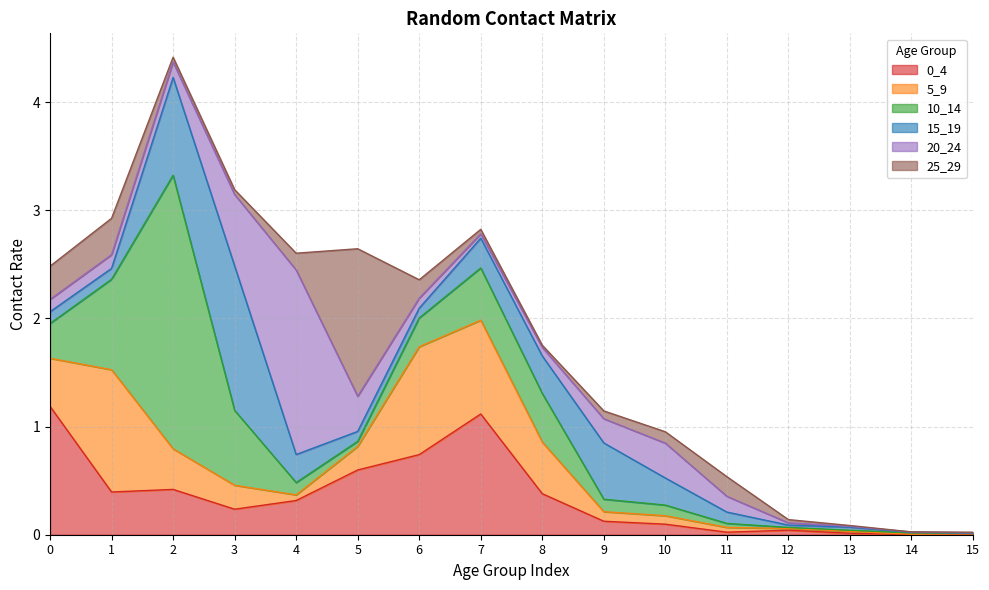

The 20_24 series shows 0.1 at 1. True or false?

False